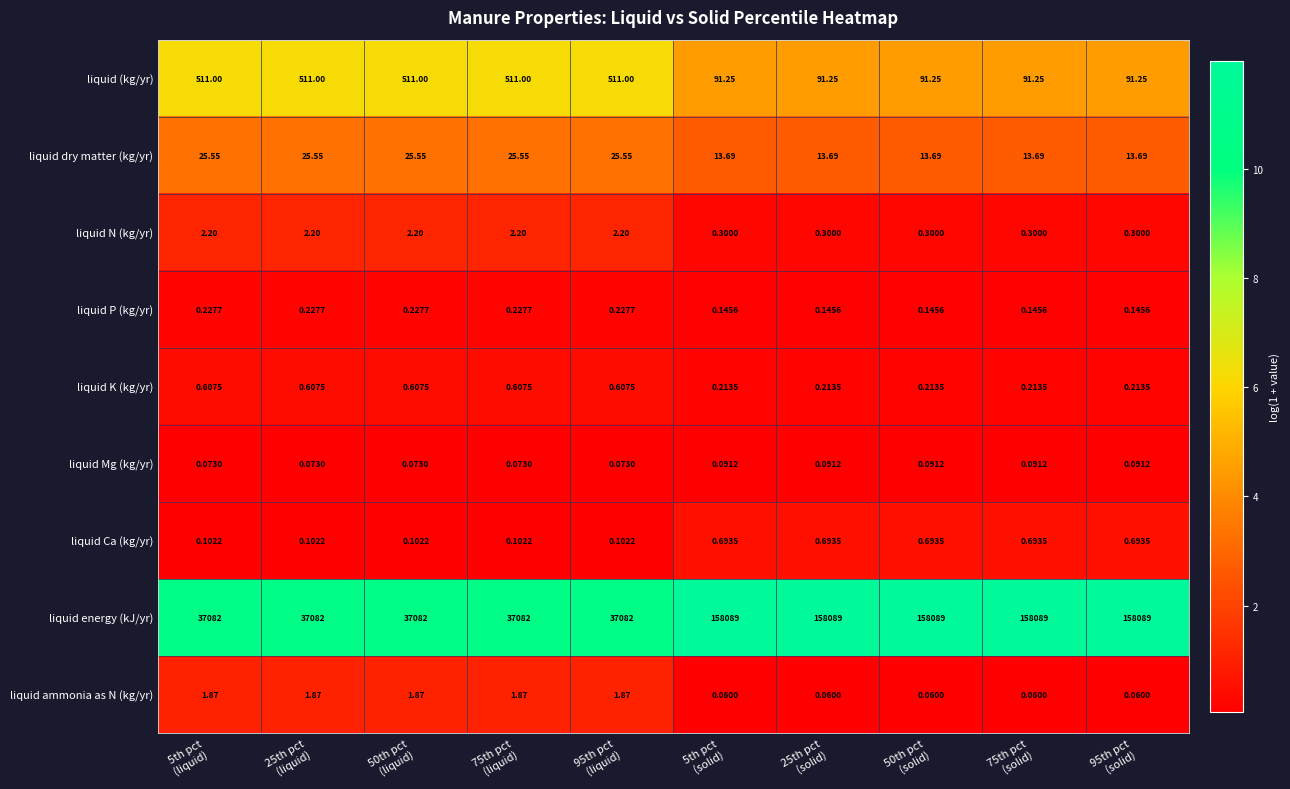

Rank the series by their maximum value, from lowest to highest.

liquid Mg (kg/yr), liquid P (kg/yr), liquid K (kg/yr), liquid Ca (kg/yr), liquid ammonia as N (kg/yr), liquid N (kg/yr), liquid dry matter (kg/yr), liquid (kg/yr), liquid energy (kJ/yr)